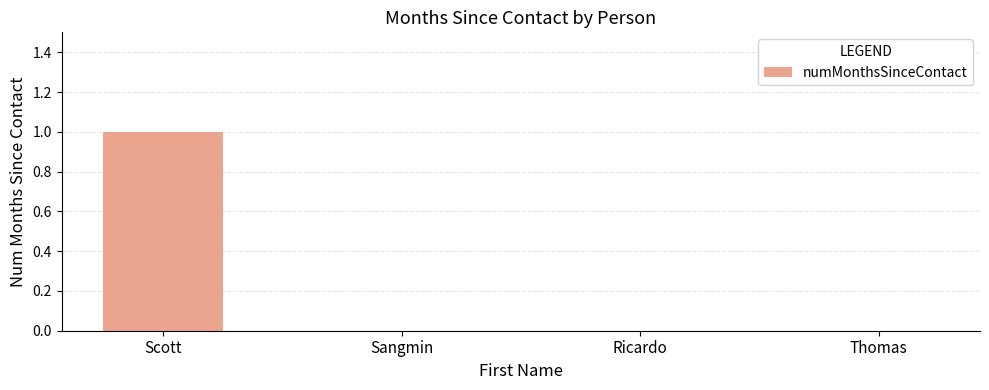

True or false: the data shows 0 at Sangmin.

True